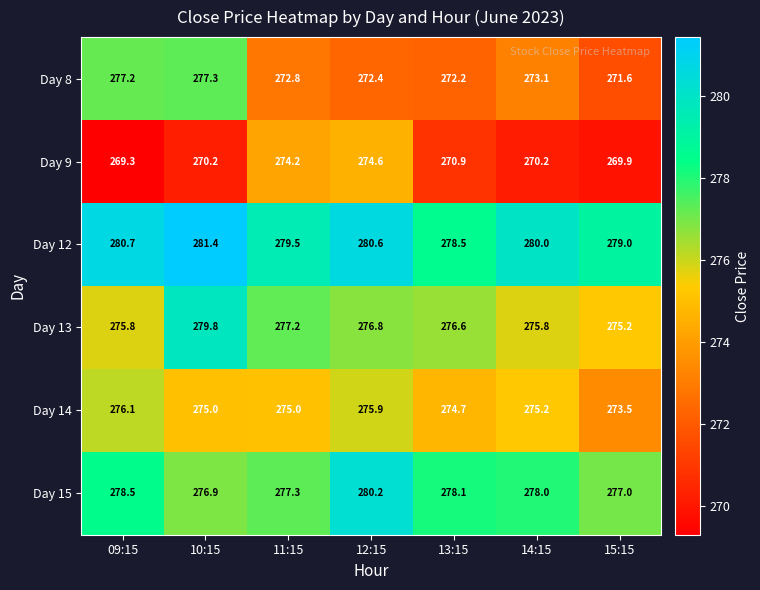

What is the difference between the maximum and minimum values in the Day 12 series?

2.9